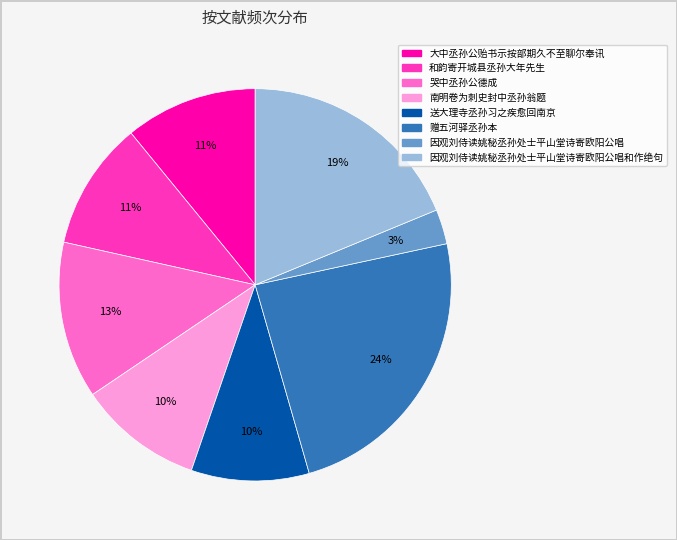

Does any single category account for the majority?

No